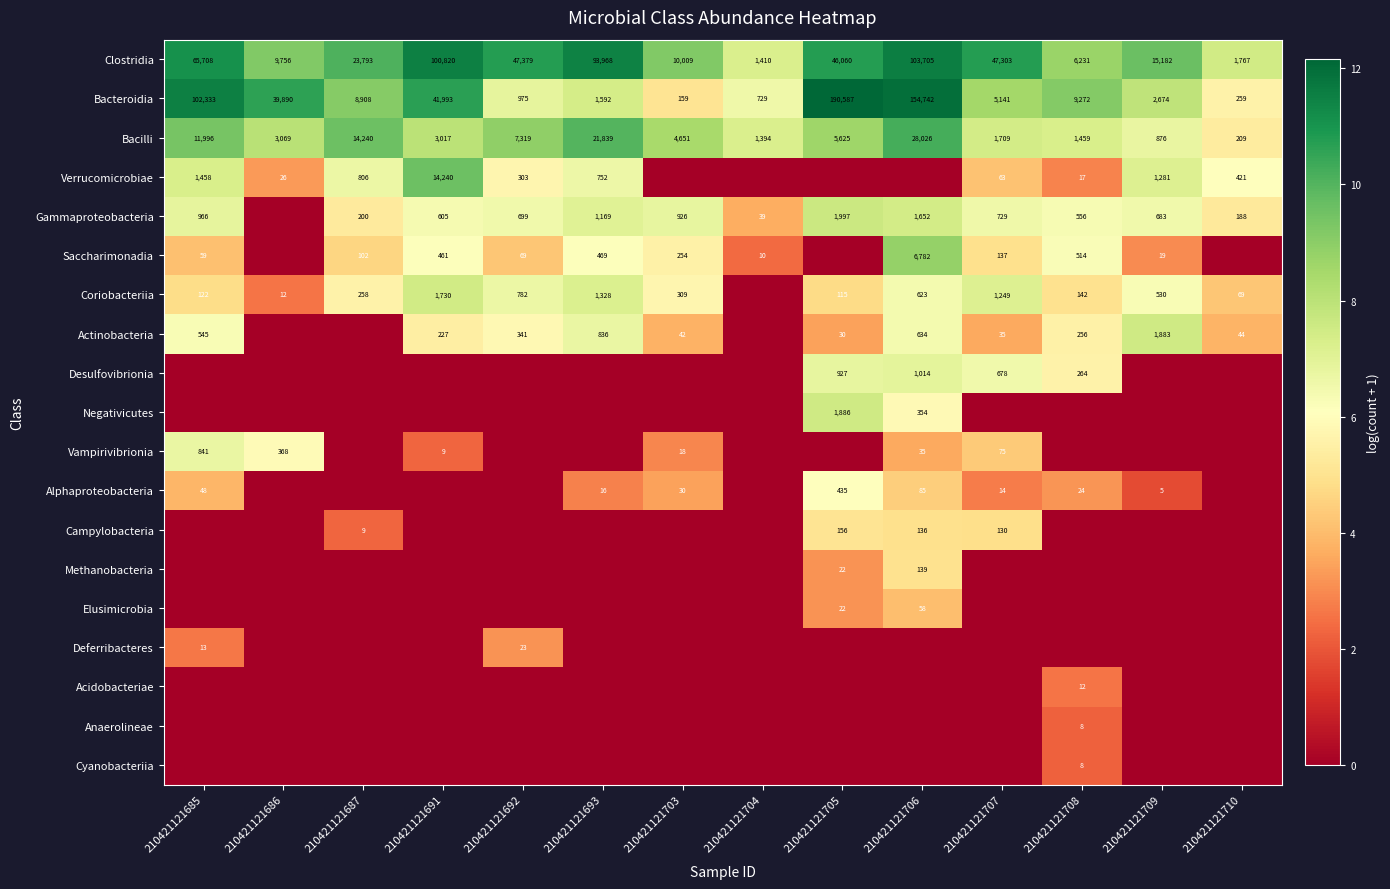

True or false: Clostridia has a value of 100820 at 210421121691.

True